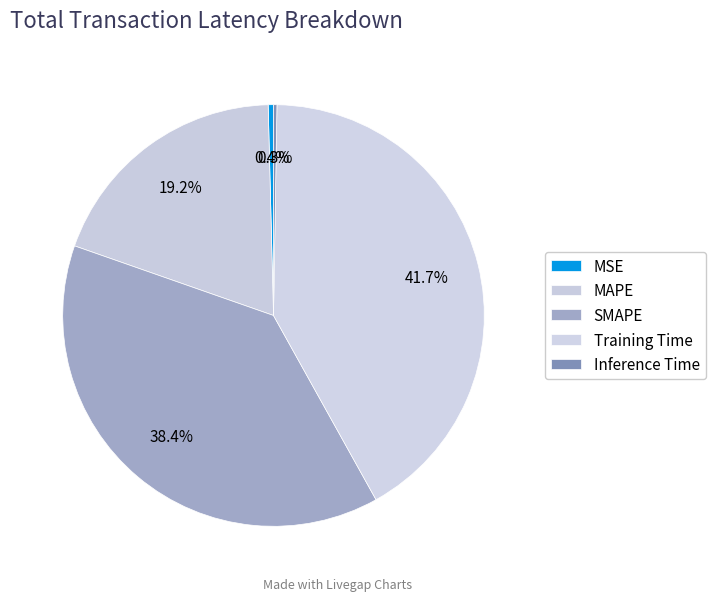

Which category has the biggest portion of the pie?

Training Time